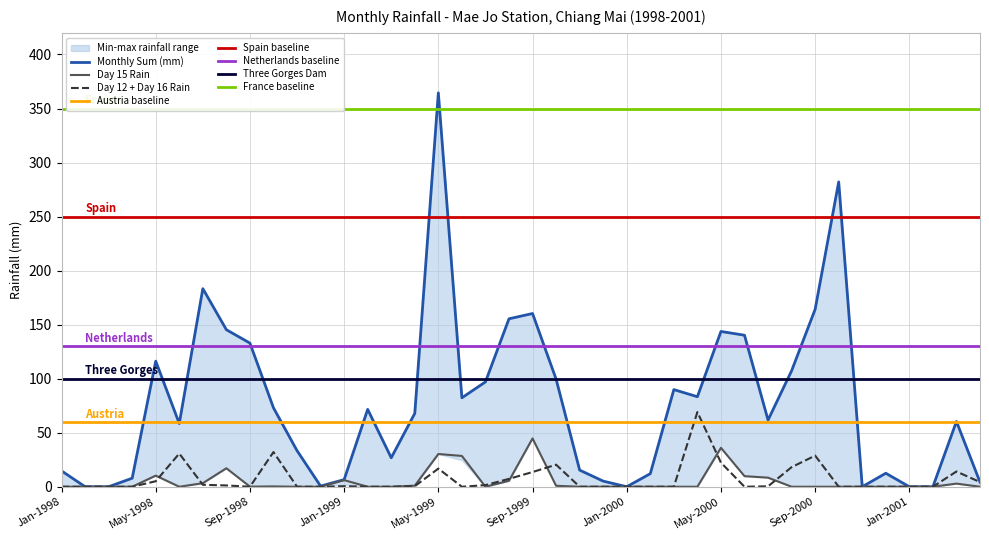

True or false: Monthly Sum (mm) and Day 15 Rain (col15) cross at least once.

False